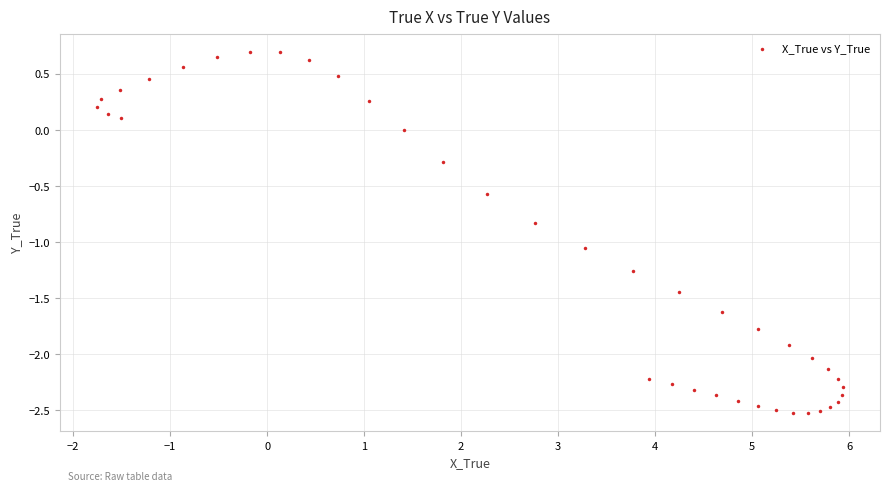

What is the range of Y values (max minus min)?

3.2